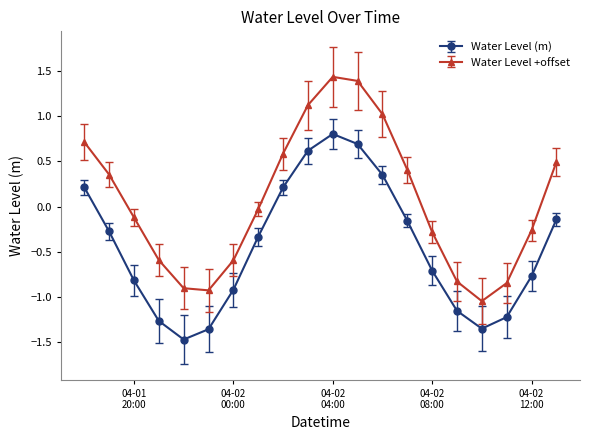

In Water Level +offset, how many points are lower than both neighbors (excluding endpoints)?

2